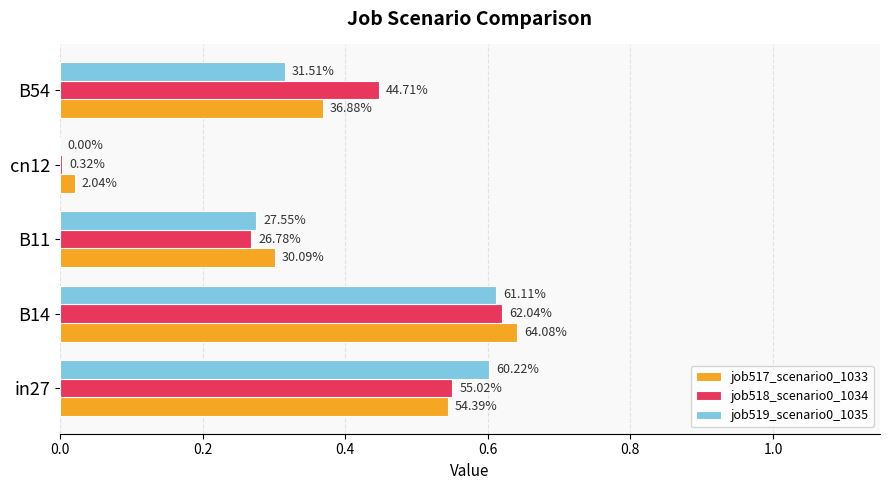

What is the value of the job518_scenario0_1034 bar at the 1st from the left?

0.6